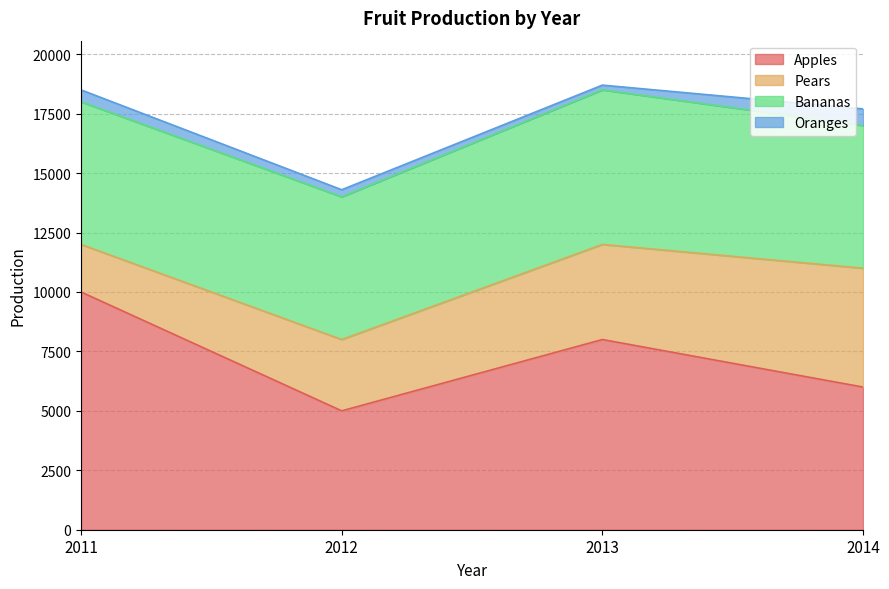

True or false: Bananas and Pears intersect in this chart.

False